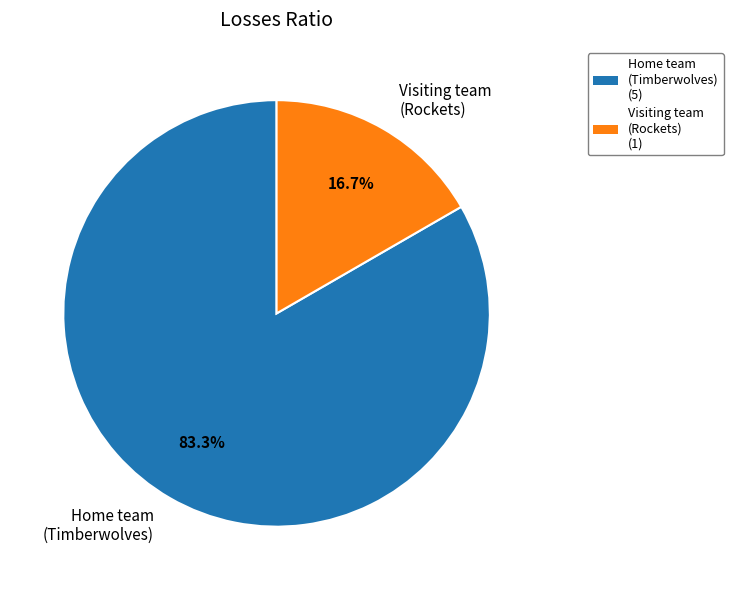

The Home team (Timberwolves) slice represents 96% of the pie. True or false?

False